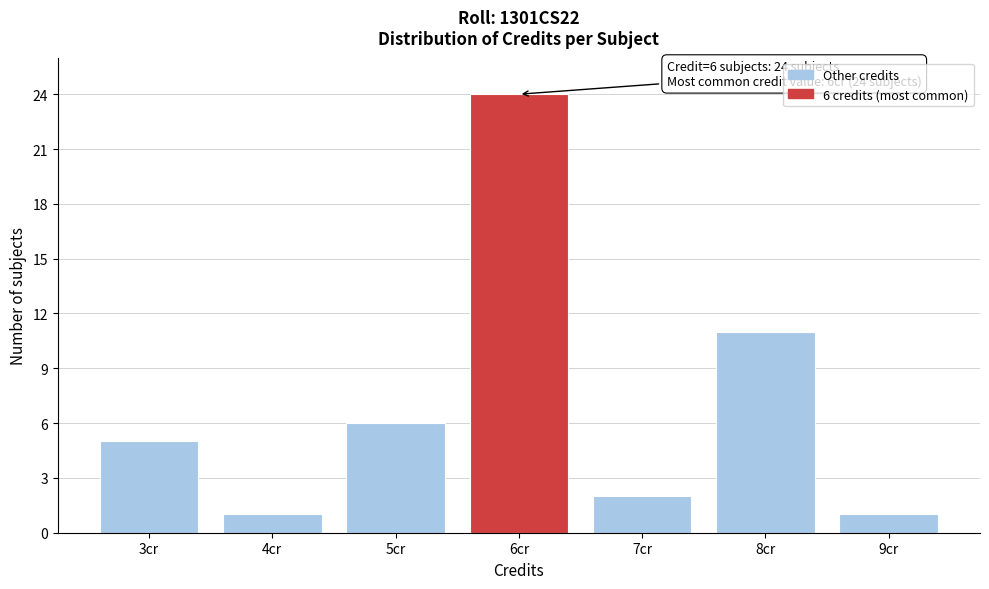

Which range on the x-axis has the tallest bar?

5.5 to 6.5